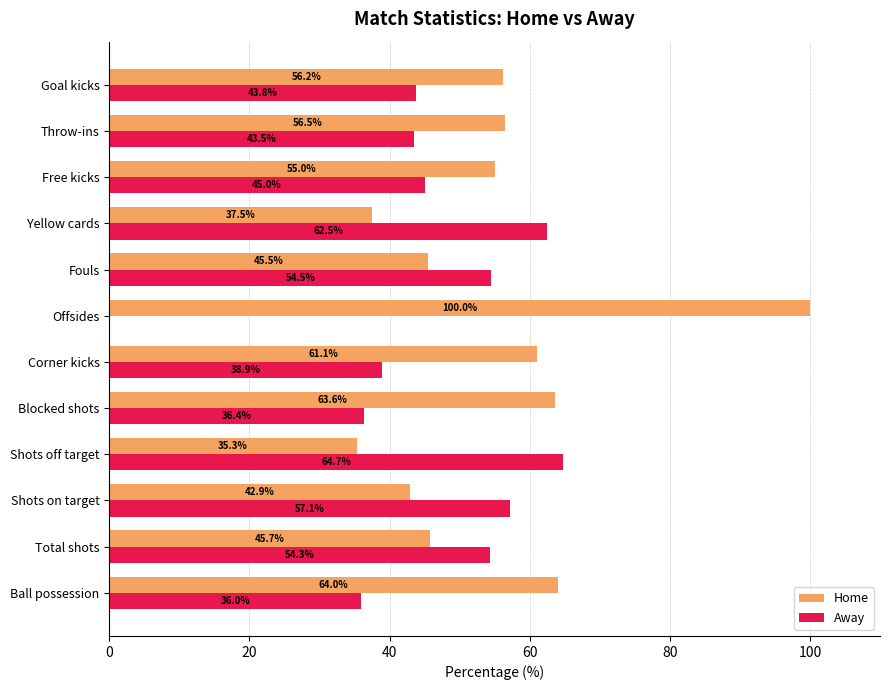

What is the sum of all Home values?

663.3